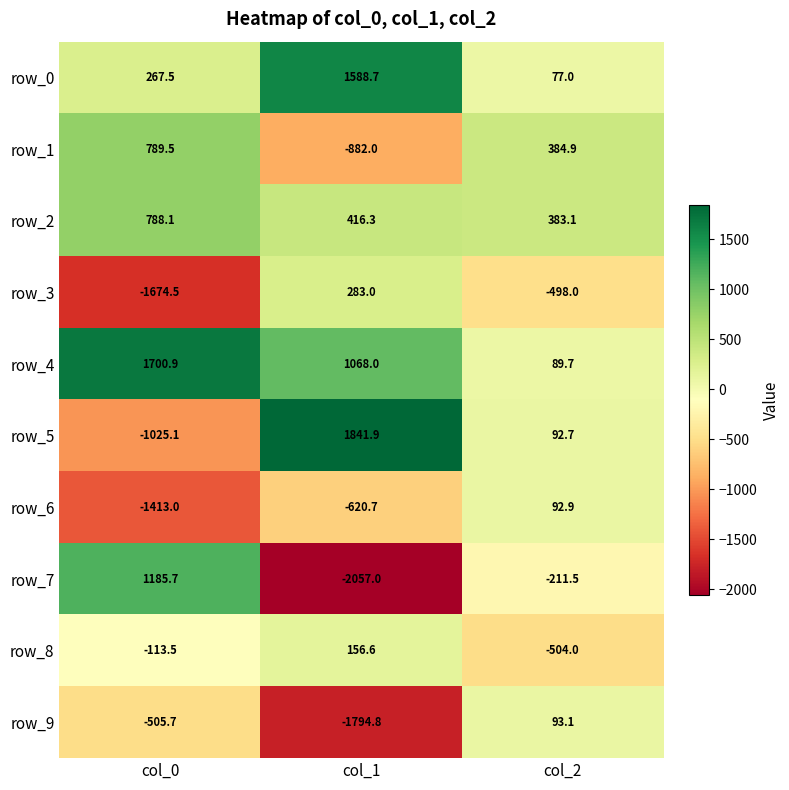

Which label corresponds to the largest value in the chart?

col_1